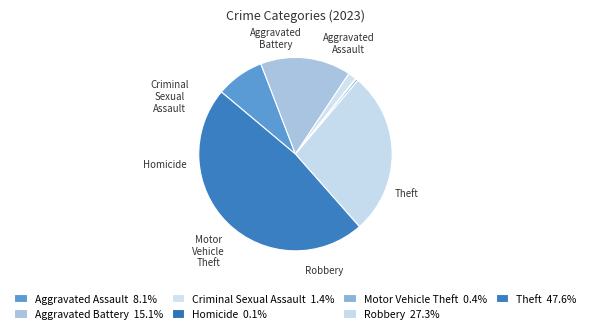

Count the number of slices in the pie.

7